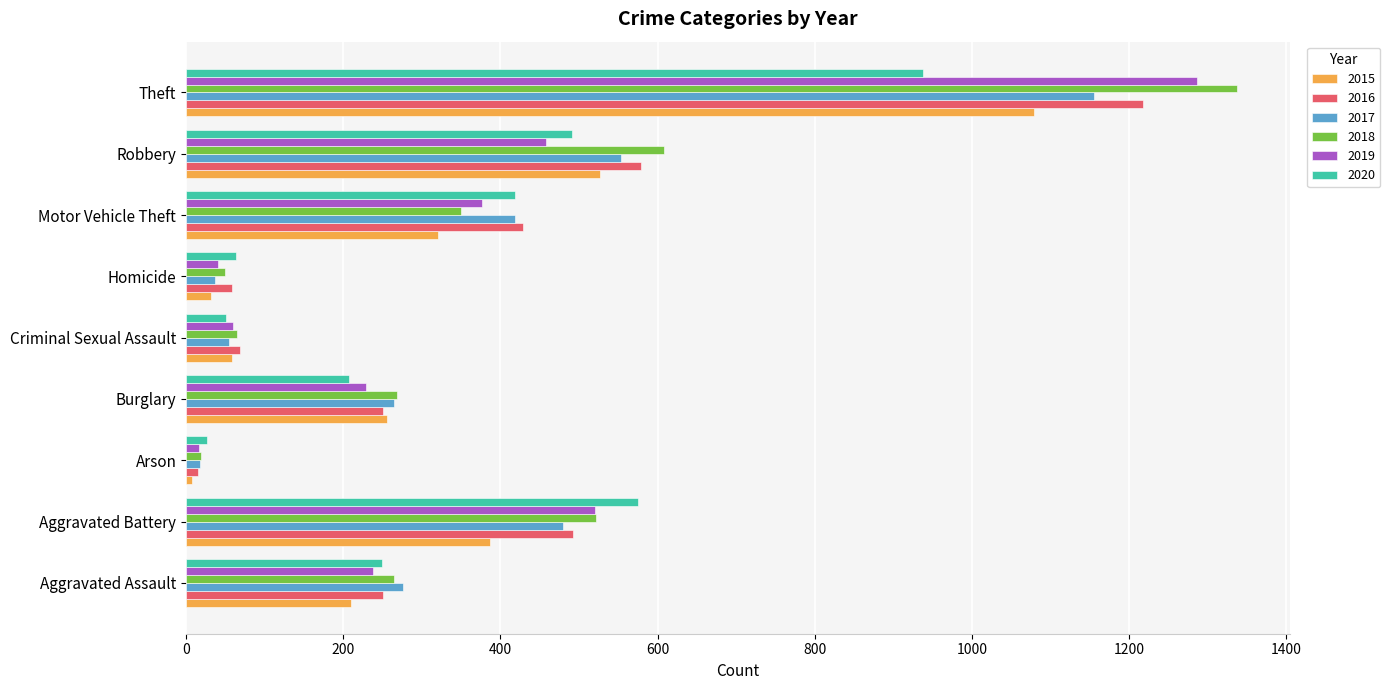

What is the minimum value shown in the chart?

7